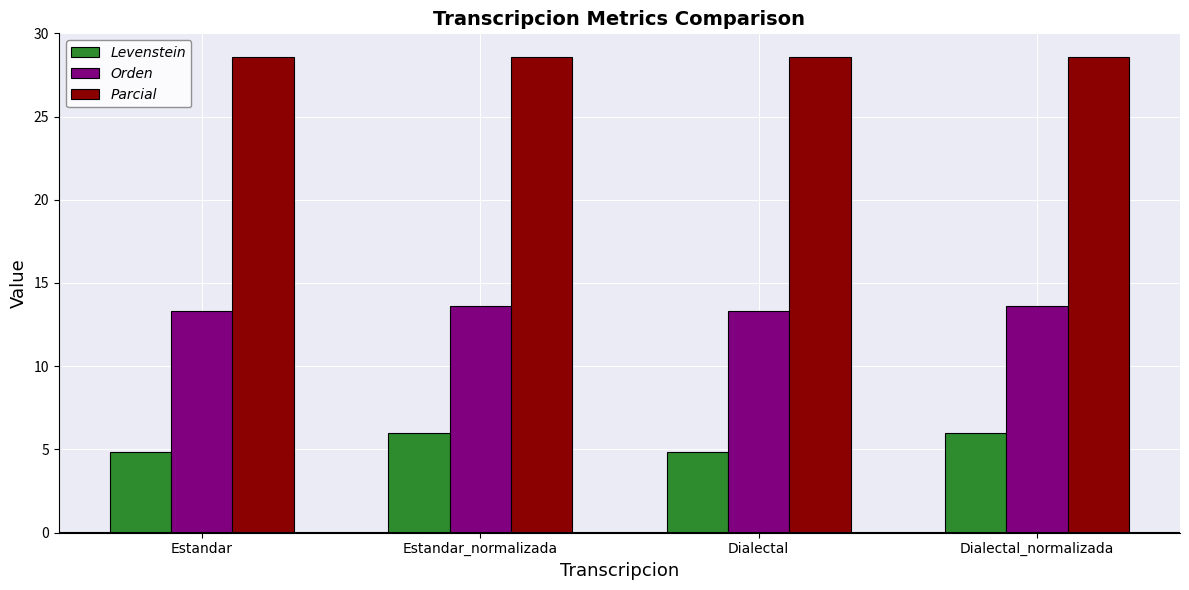

List the series in order of their peak value, highest first.

Parcial, Orden, Levenstein